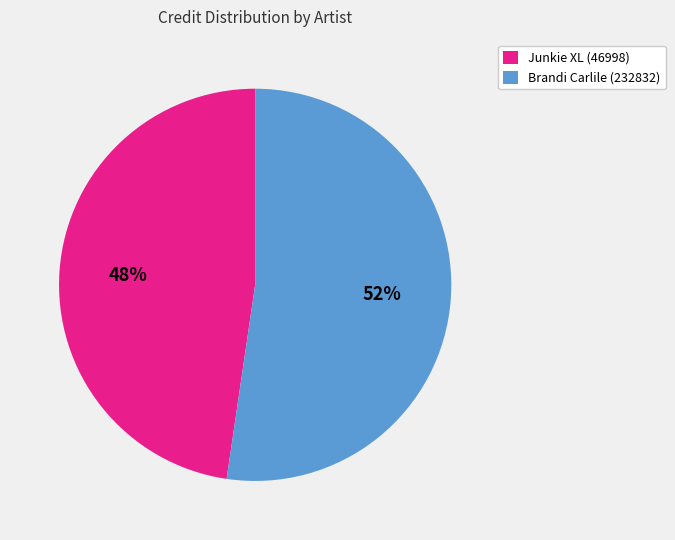

Does any single category account for the majority?

Yes